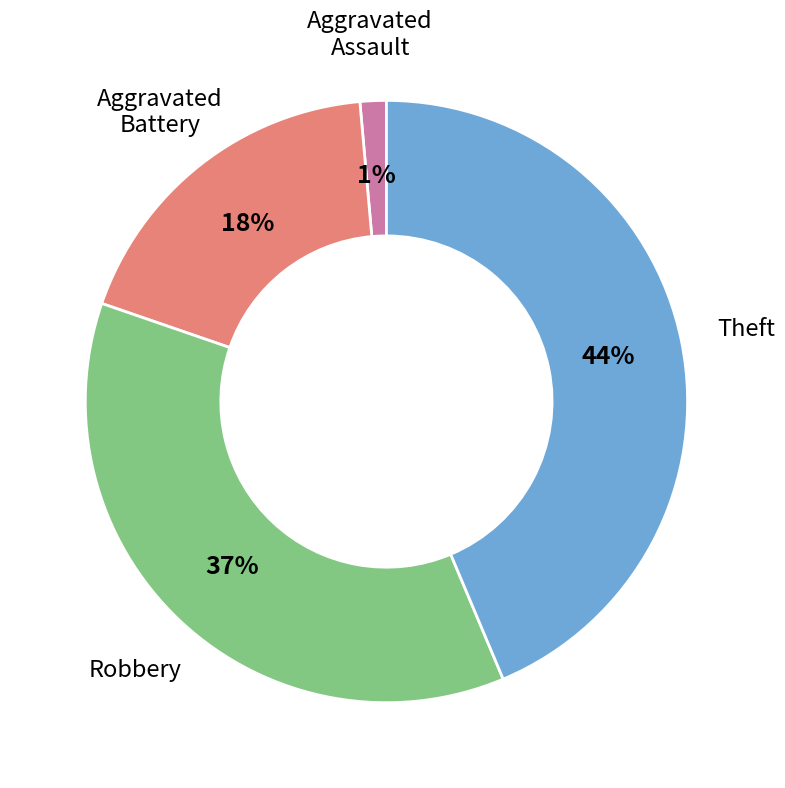

To the nearest percent, what is the average slice percentage?

25%